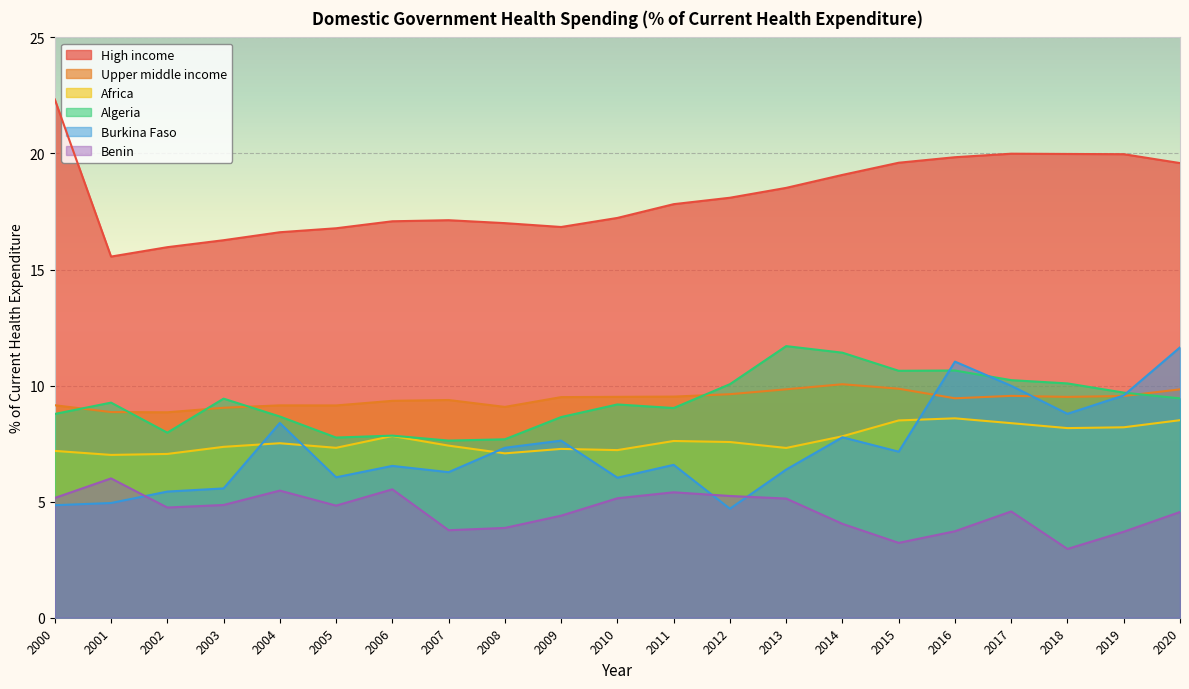

List the series in order of their peak value, highest first.

High income, Algeria, Burkina Faso, Upper middle income, Africa, Benin